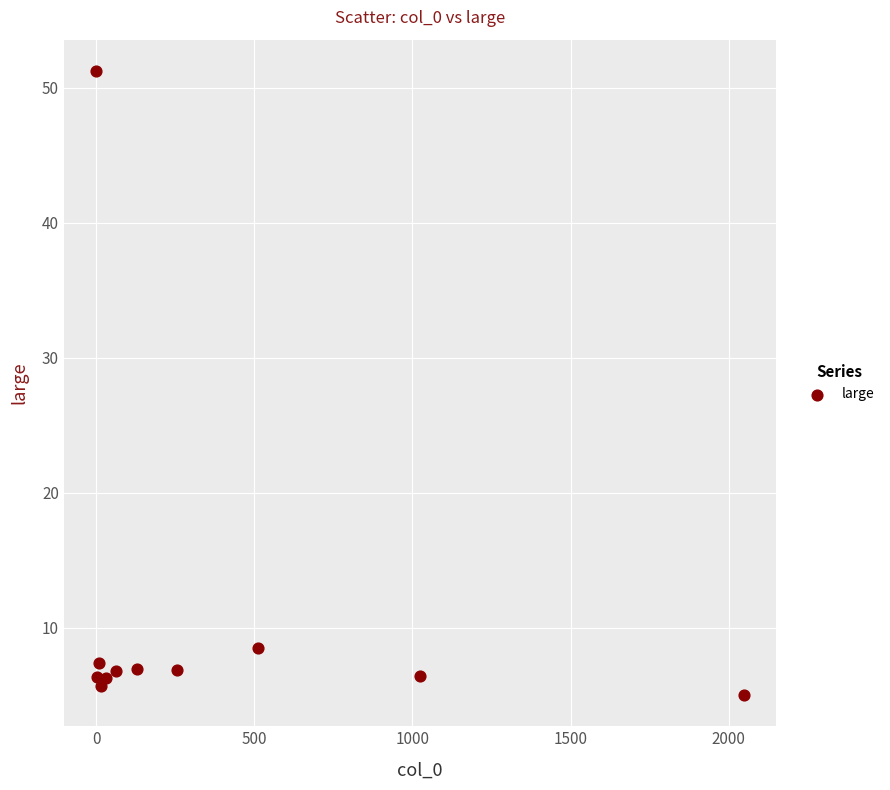

What Y value in the scatter plot is closest to 28?

8.5